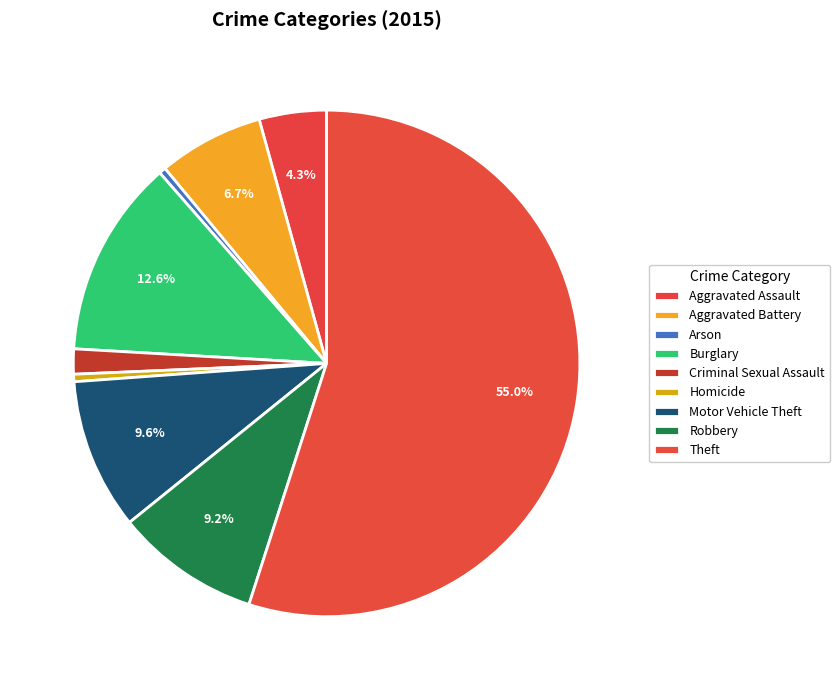

Which slice represents more than half of the pie?

Theft